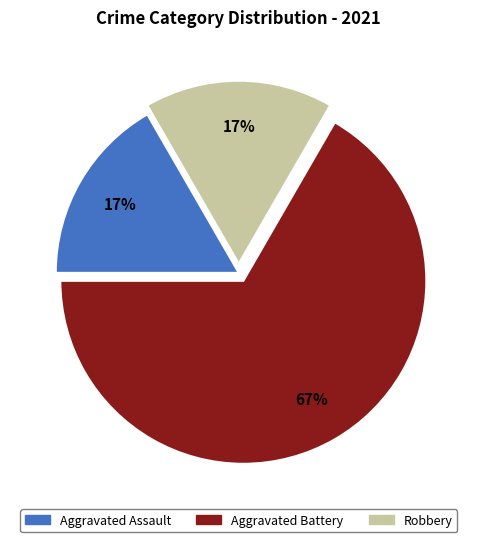

Combined, do Aggravated Assault and Aggravated Battery account for over 50%?

Yes